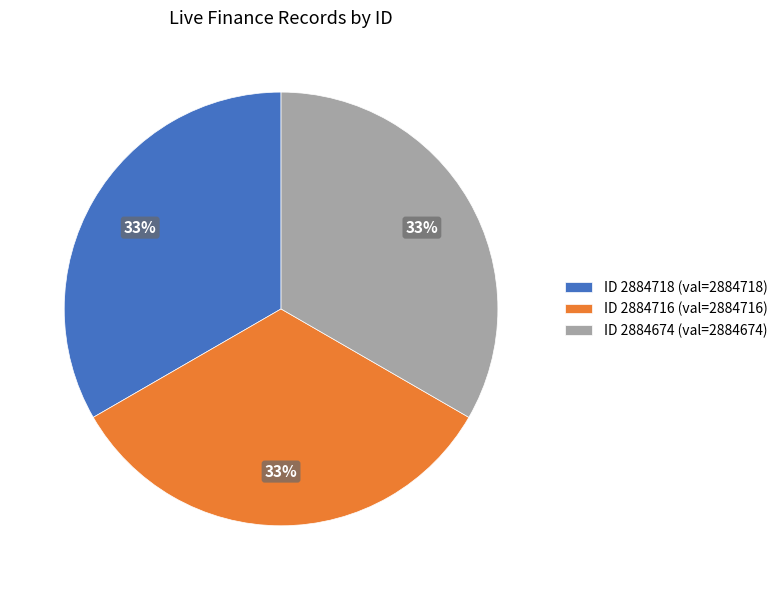

How many segments does this pie chart have?

3